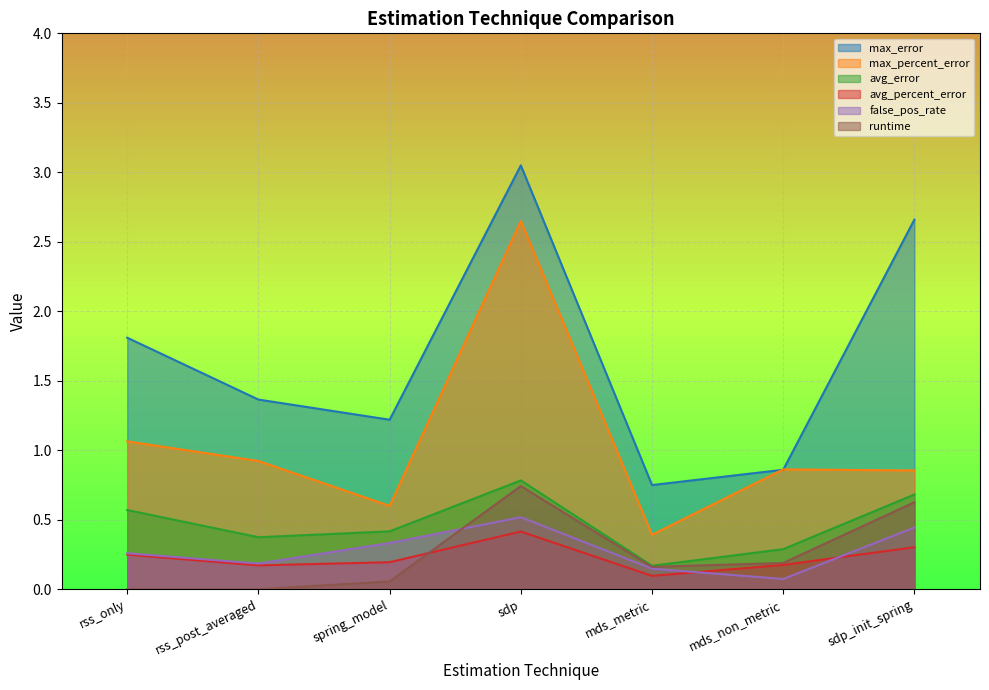

Does the chart display data point markers on the line(s)?

No